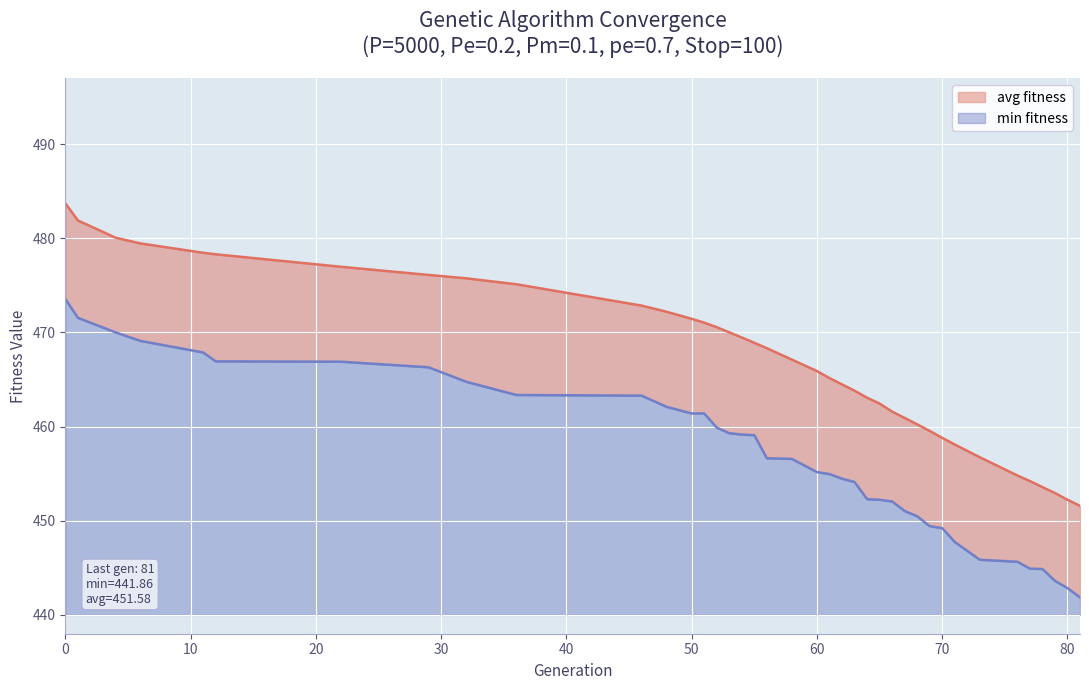

Reading right to left, list all the values displayed in this chart.

min: 81=441.9	80=442.8	79=443.6	78=444.9	77=444.9	76=445.6	73=445.9	71=447.7	70=449.2	69=449.4	68=450.5	67=451.0	66=452.0	65=452.2	64=452.3	63=454.1	62=454.5	61=455.0	60=455.2	58=456.6	56=456.6	55=459.1	54=459.2	53=459.3	52=459.9	51=461.4	50=461.4	48=462.1	46=463.3	36=463.4	32=464.8	29=466.3	22=466.9	12=466.9	11=467.9	6=469.1	4=470.0	1=471.5	0=473.5
avg: 81=451.6	80=452.2	79=452.9	78=453.6	77=454.2	76=454.8	73=456.7	71=458.1	70=458.8	69=459.5	68=460.2	67=460.9	66=461.6	65=462.4	64=463.1	63=463.8	62=464.5	61=465.1	60=465.9	58=467.1	56=468.3	55=468.9	54=469.5	53=470.0	52=470.6	51=471.0	50=471.4	48=472.2	46=472.8	36=475.1	32=475.7	29=476.1	22=477.0	12=478.3	11=478.5	6=479.4	4=480.1	1=481.9	0=483.7